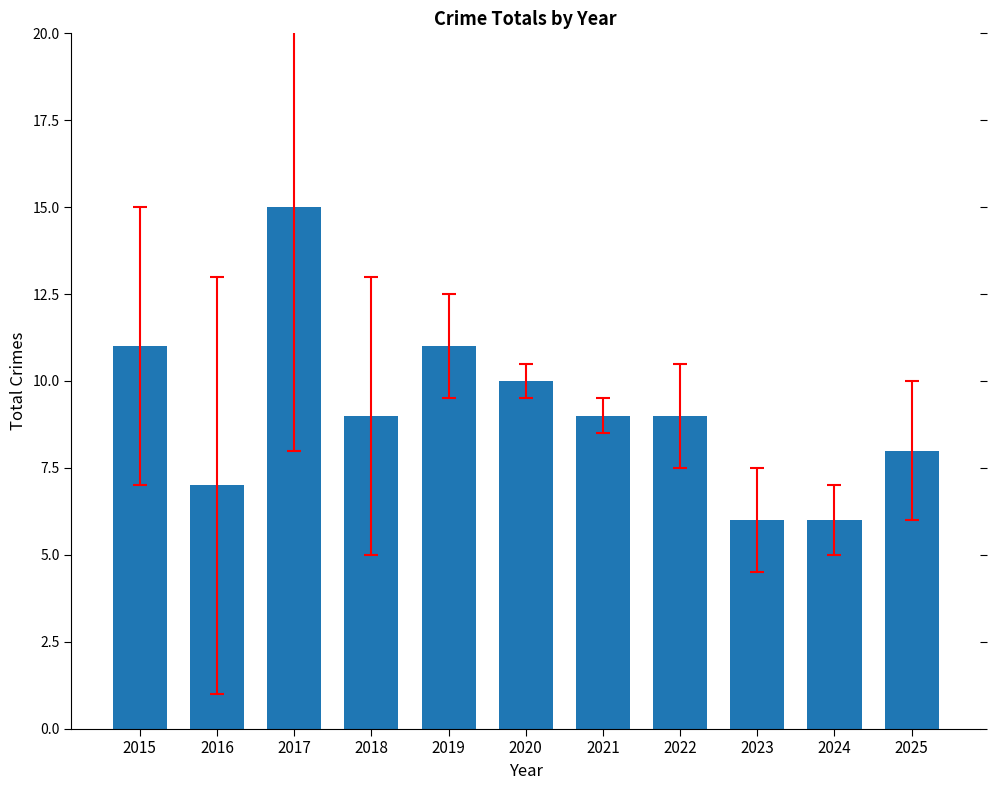

The value at 2017 is 26. True or false?

False